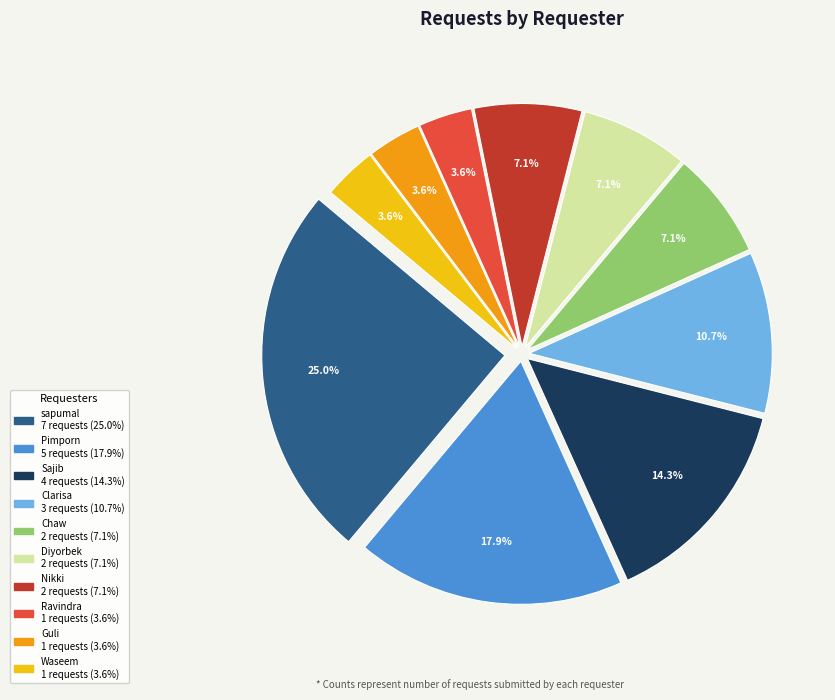

The Pimporn slice represents 18% of the pie. True or false?

True